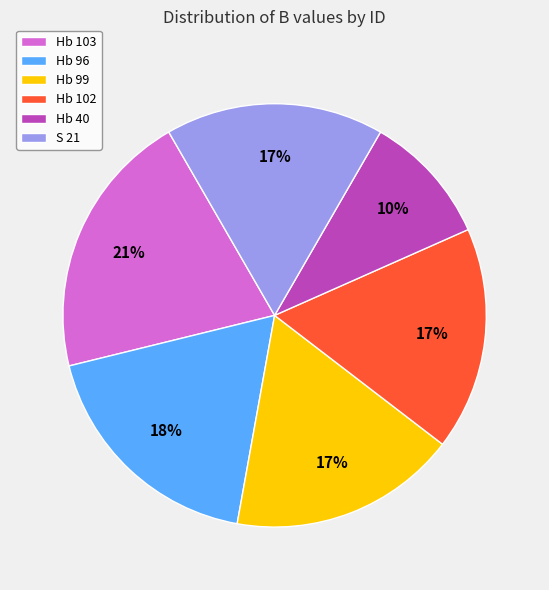

Is it true that Hb 102 is 17% of the pie?

True